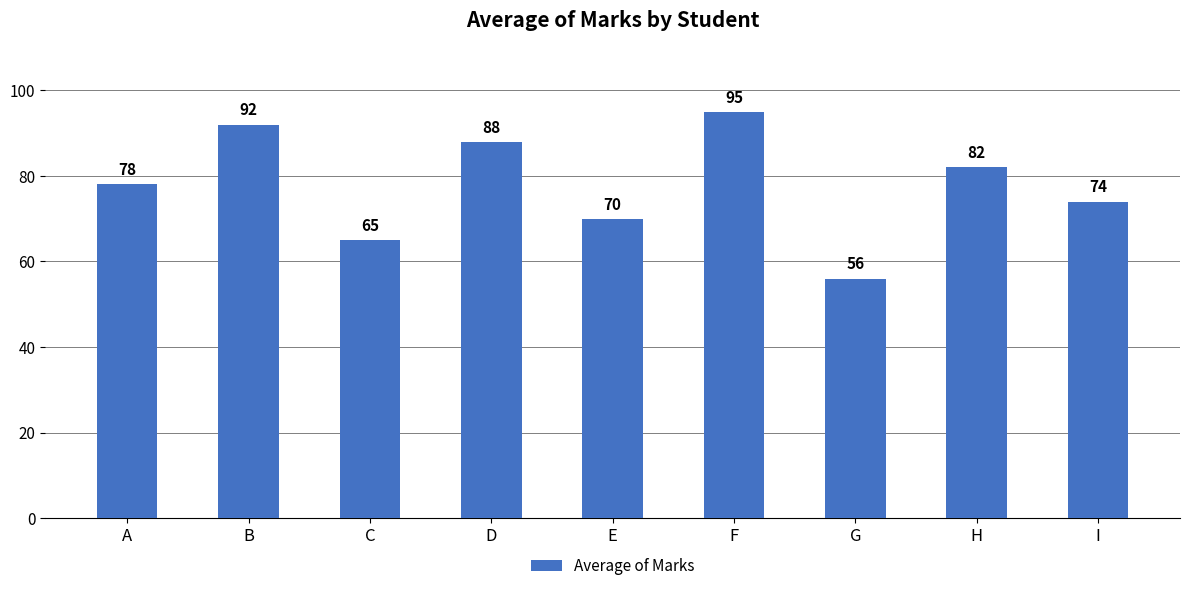

Count the number of data series in this chart.

1